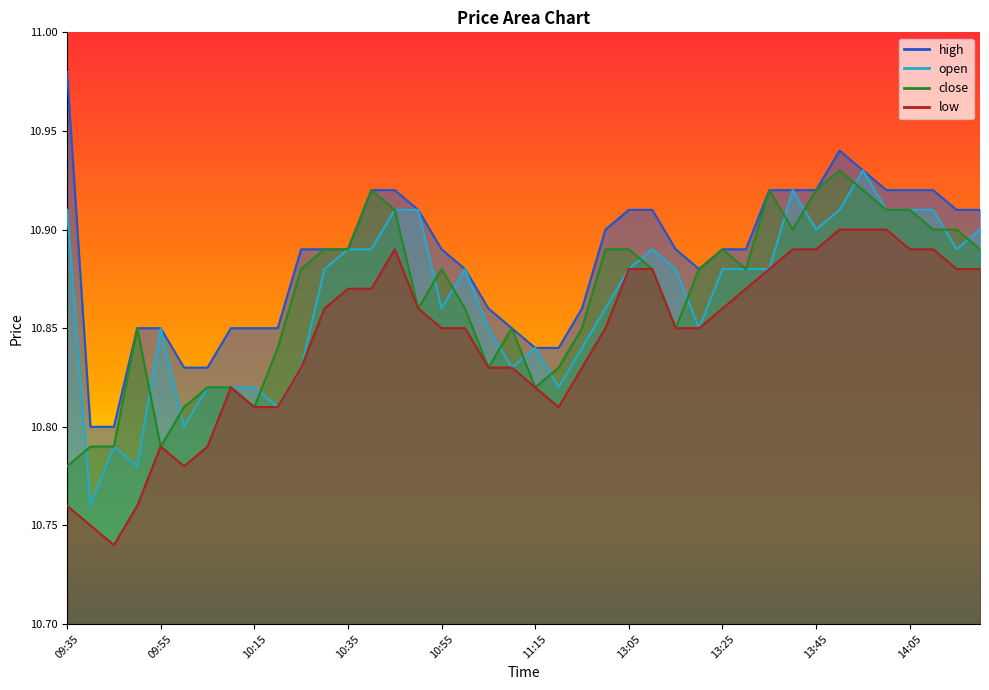

True or false: low and close intersect in this chart.

False